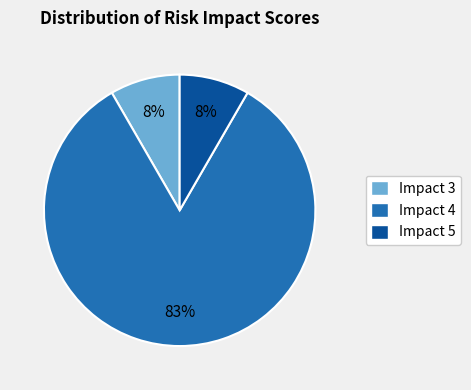

To the nearest percent, what portion does Impact 3 represent?

8%